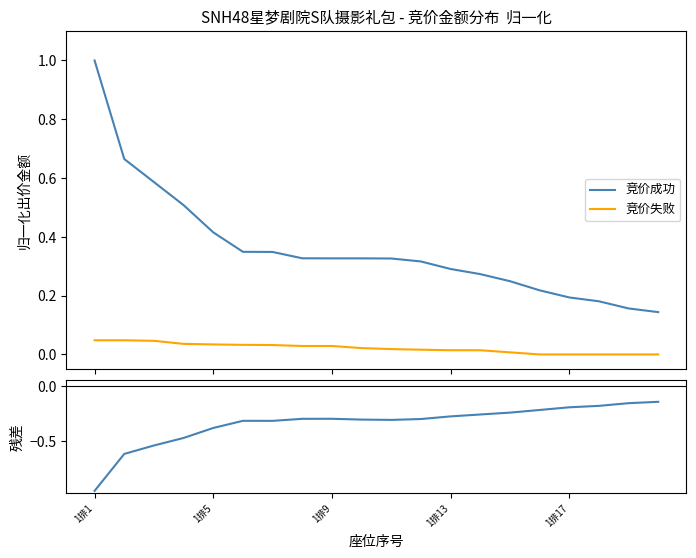

True or false: 竞价成功 and 竞价失败 cross at least once.

False